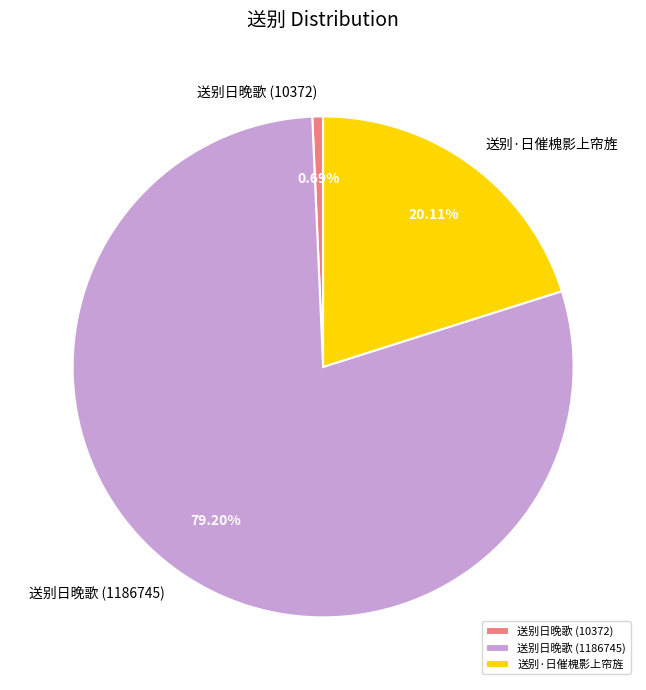

To the nearest percent, what portion does 送别日晚歌 (1186745) represent?

79%